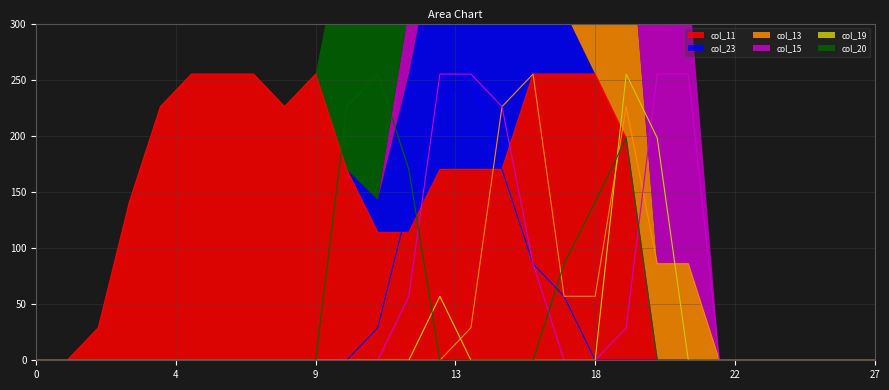

What value does the col_19 series have at 19?

255